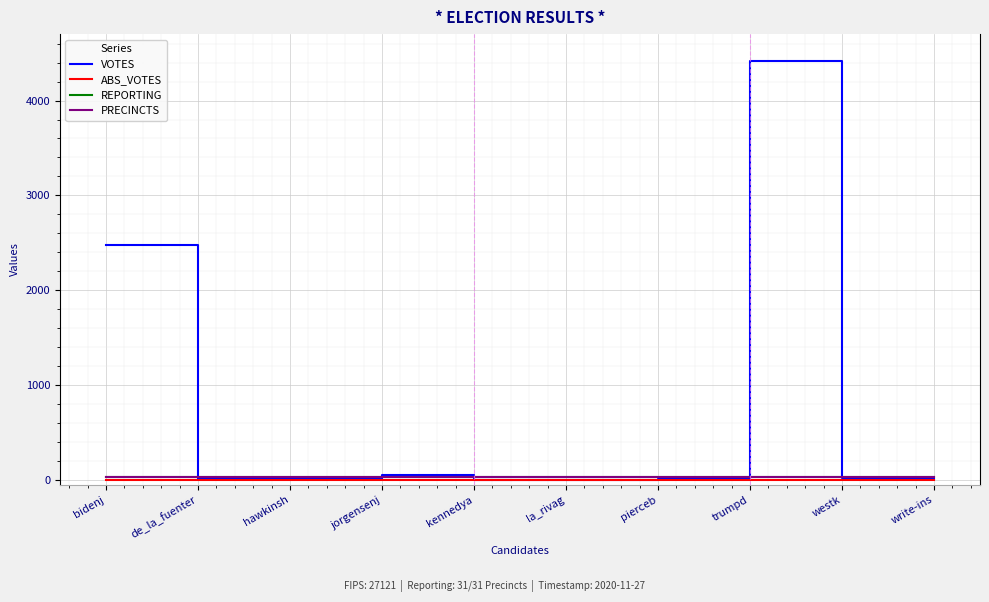

Does the chart have visible grid lines?

Yes